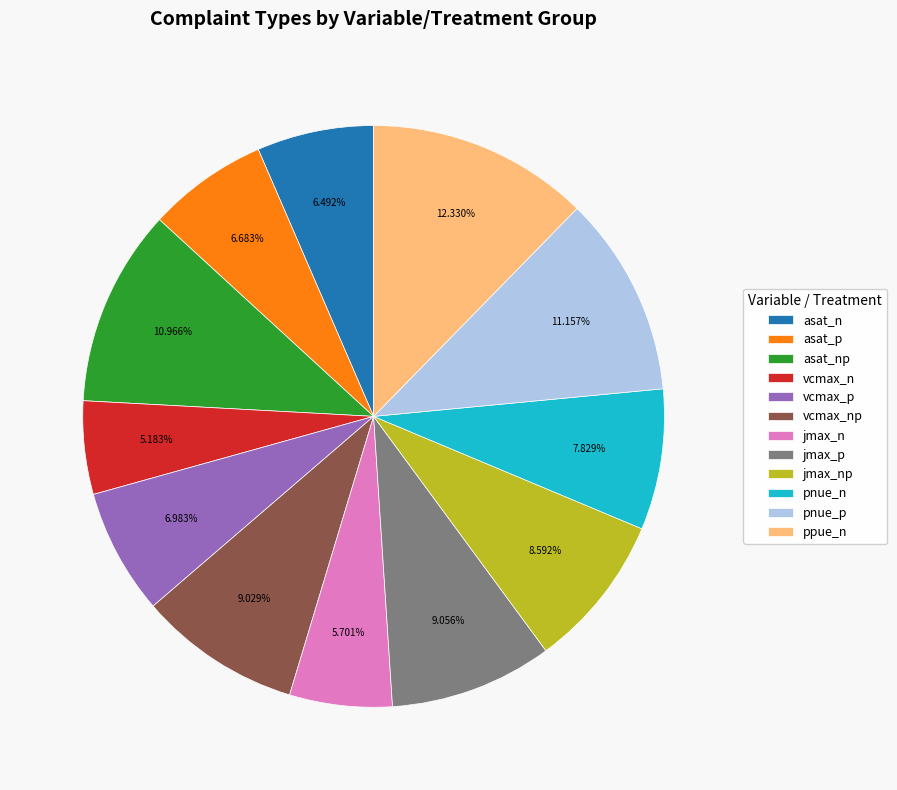

Which slice is the smallest?

vcmax_n